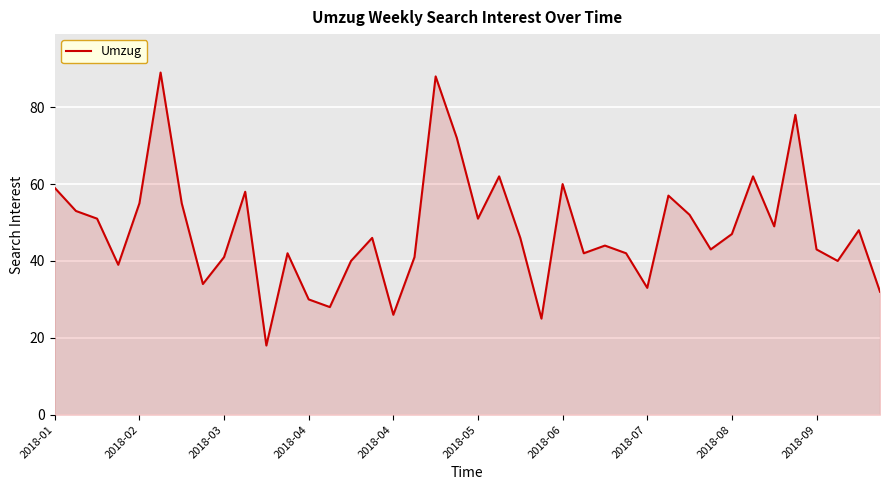

Does the chart have visible grid lines?

Yes